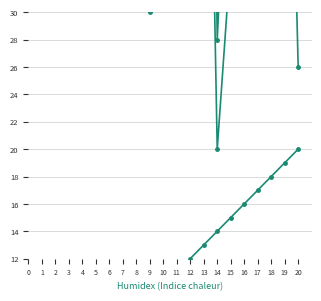

What is the spread (max minus min) of values at 10?

173